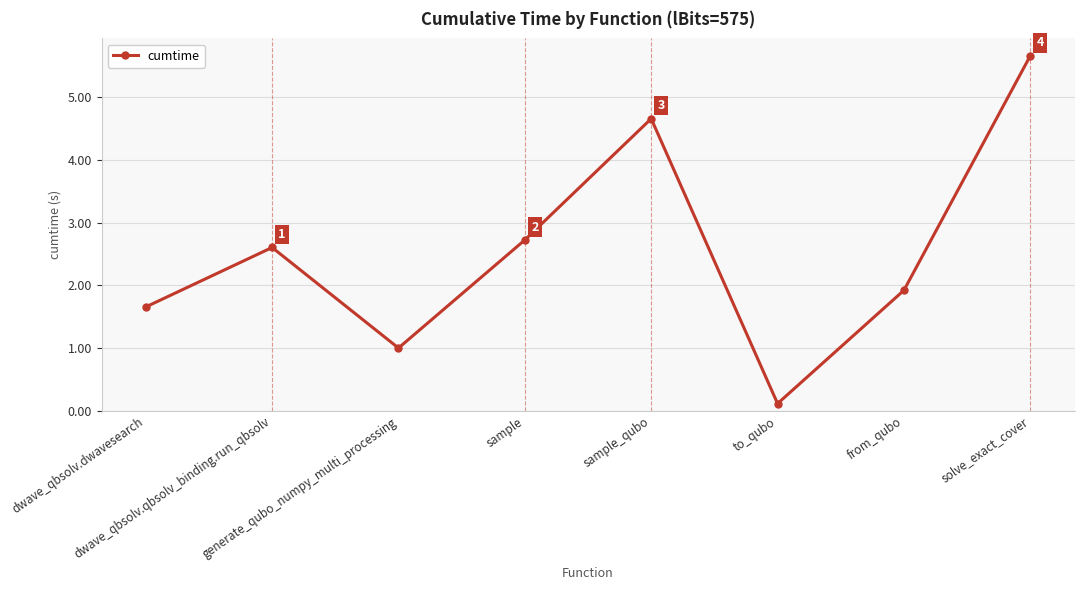

At which category does the data reach its first local peak?

dwave_qbsolv.qbsolv_binding.run_qbsolv